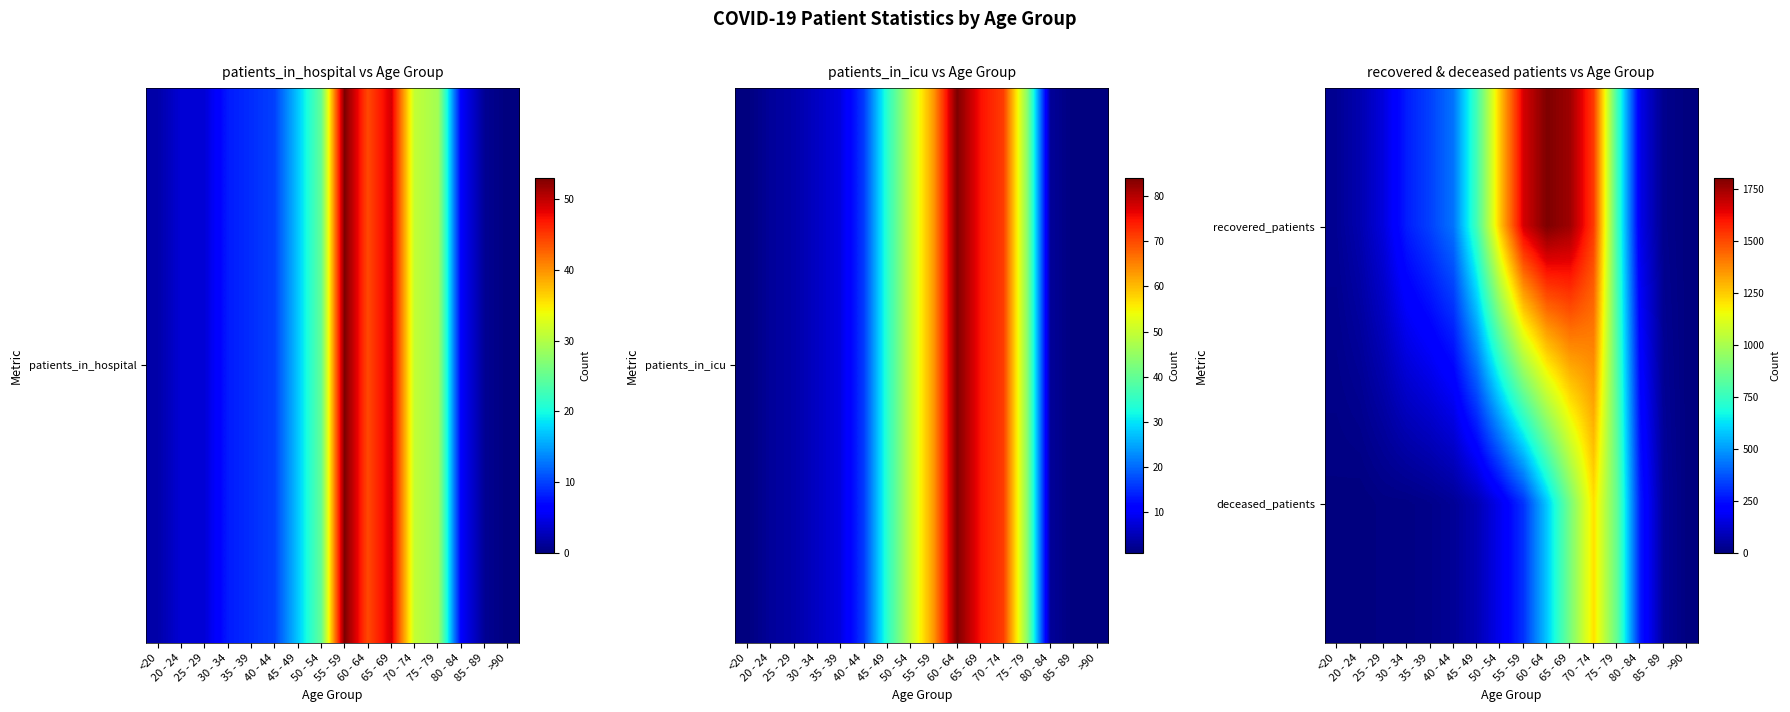

What is the difference between the highest and lowest values at 25 - 29?

140